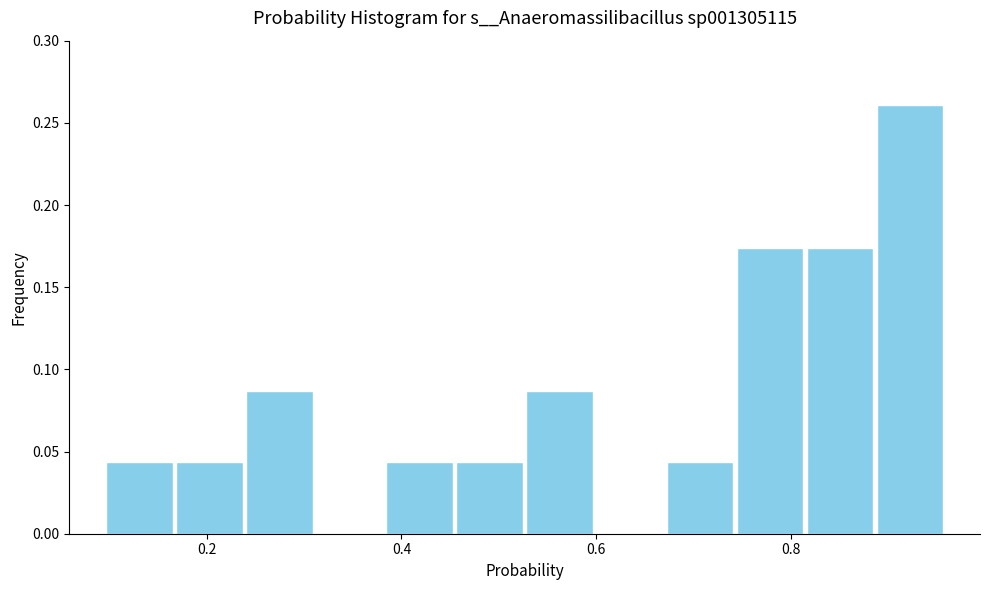

Around what value on the x-axis is the tallest bar? Give the approximate position of its centre, as read against the axis.

0.92